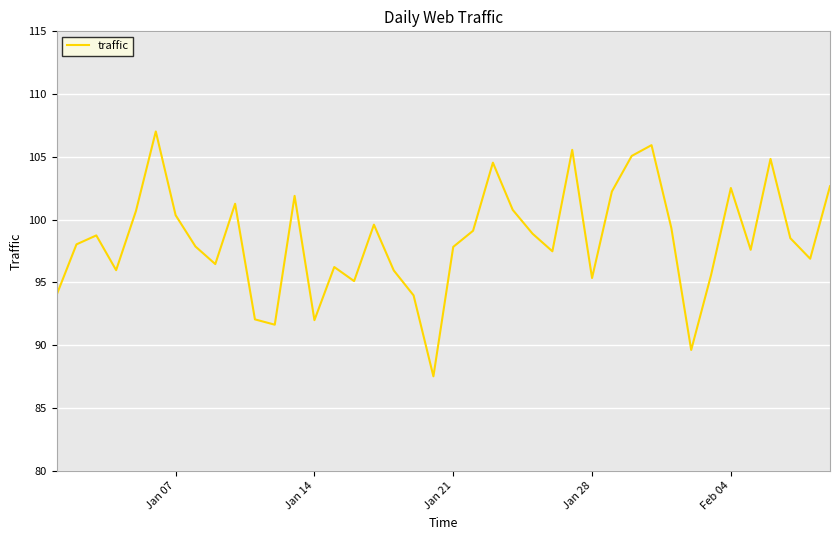

What is the smallest value displayed?

87.5